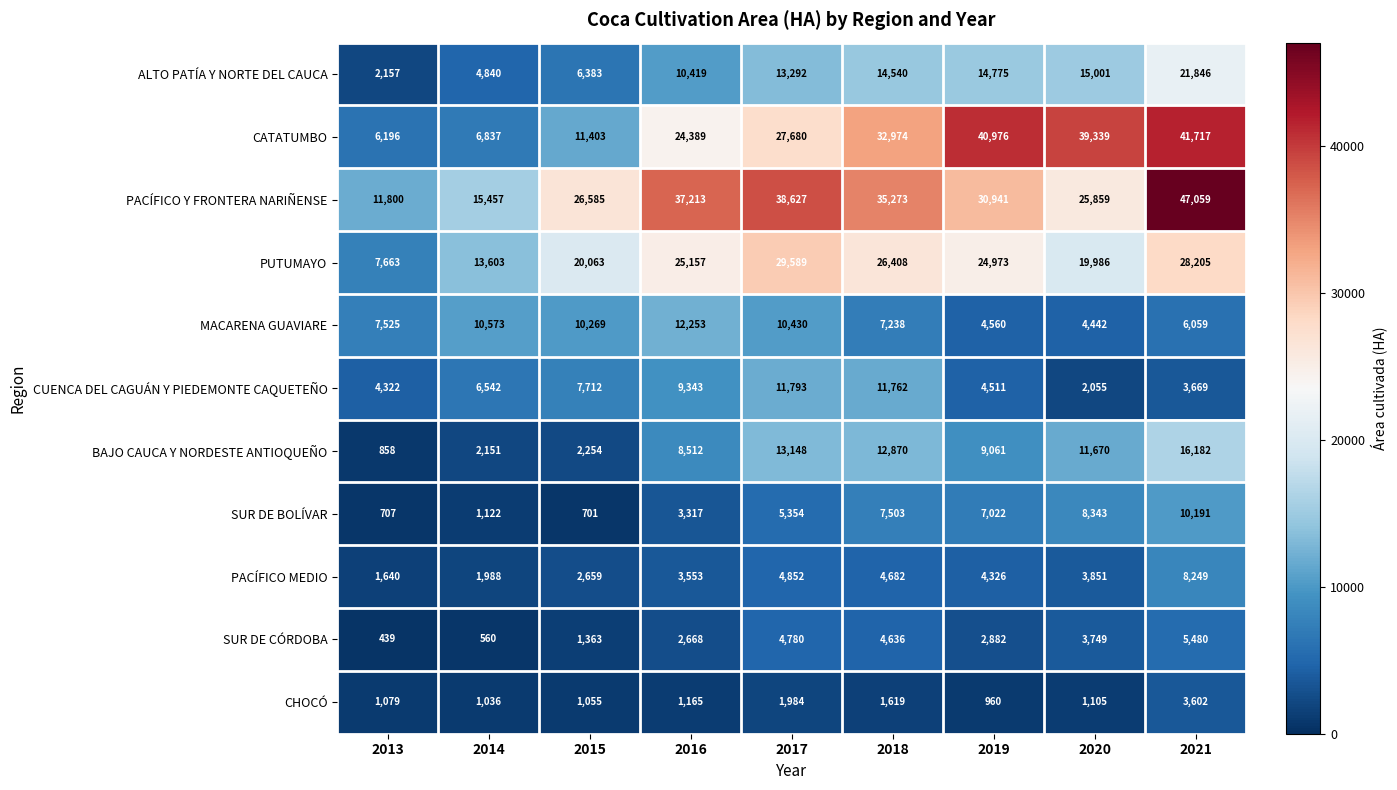

Which label corresponds to the smallest value in the chart?

2013